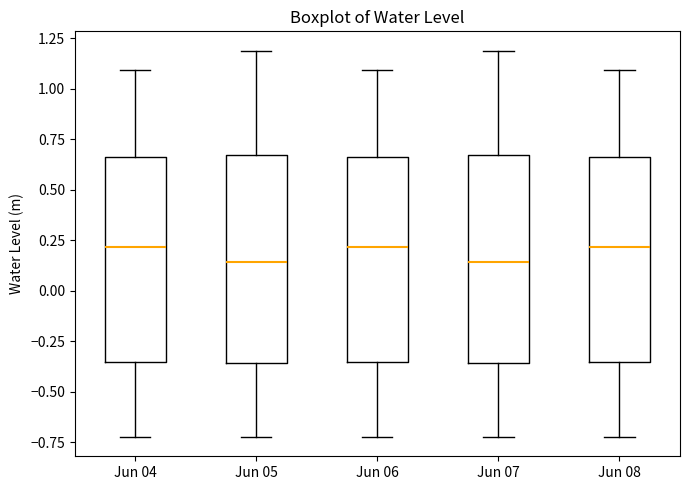

Where is the upper edge of the box for Jun 04 on the y-axis? The values are not printed on the chart, so give them approximately, as read against the axis.

0.65